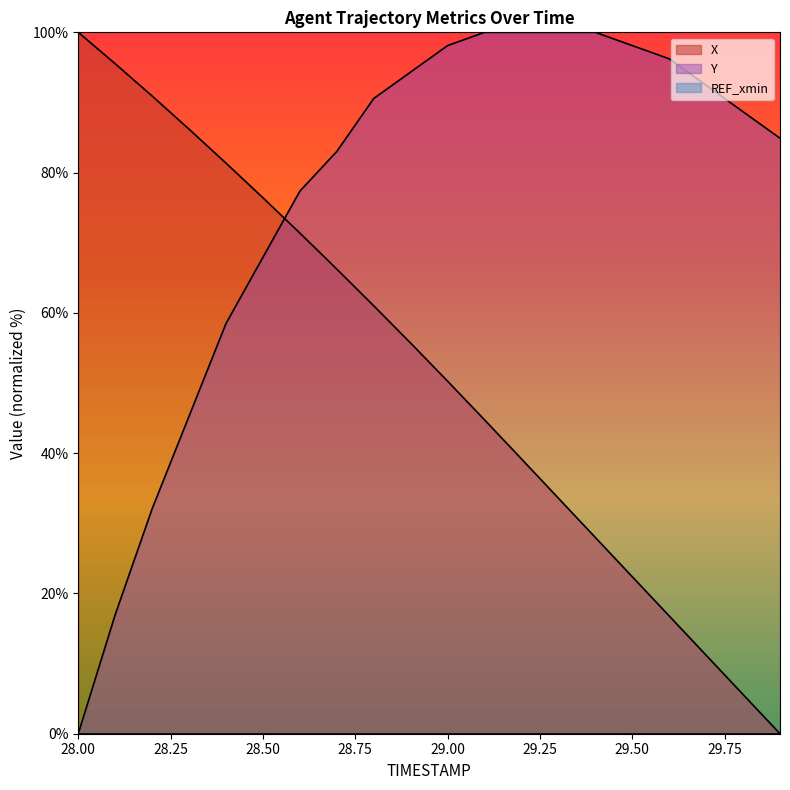

Where do Y and X first cross each other?

28.5 and 28.6